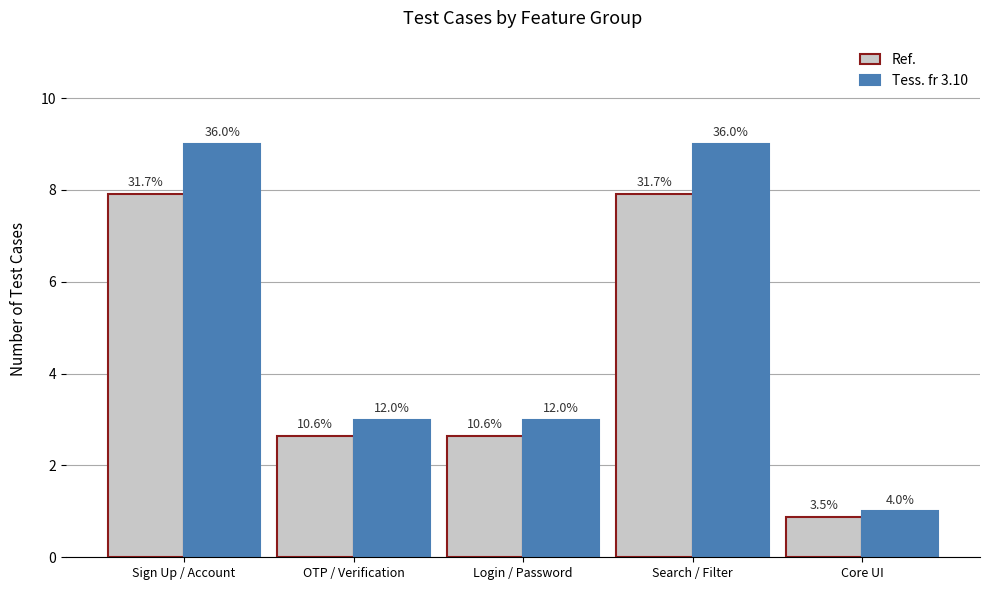

Which category has the lowest value across all series?

Core UI